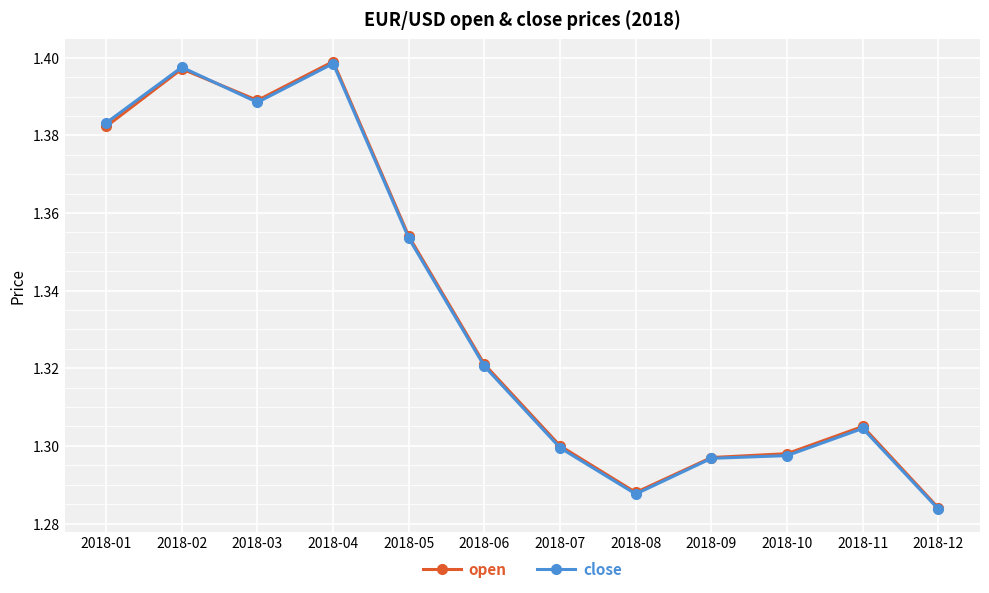

At which category does close reach its first local valley?

2018-03